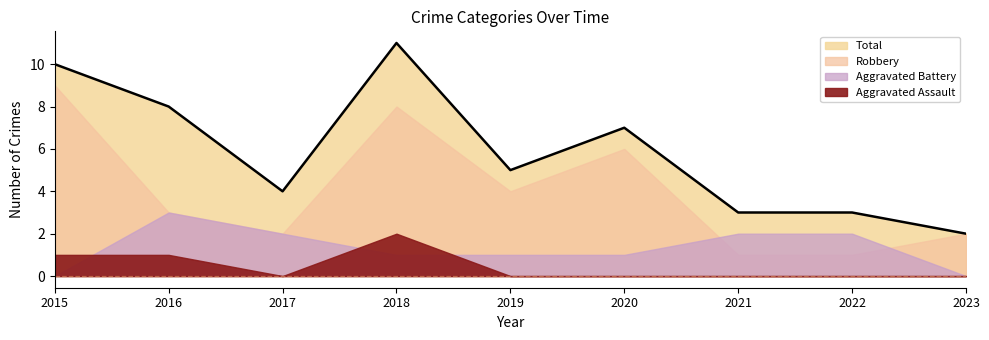

True or false: Total and Aggravated Assault intersect in this chart.

False